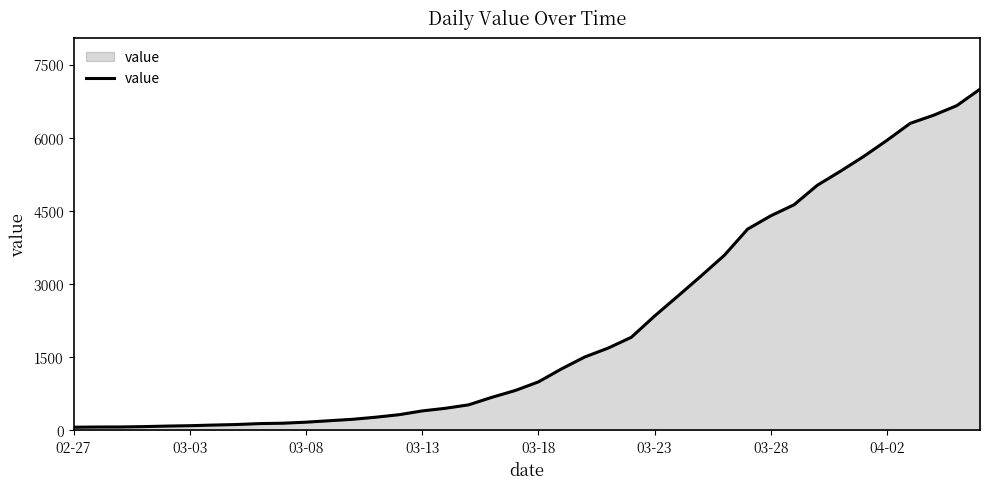

What is the greatest value displayed?

6995